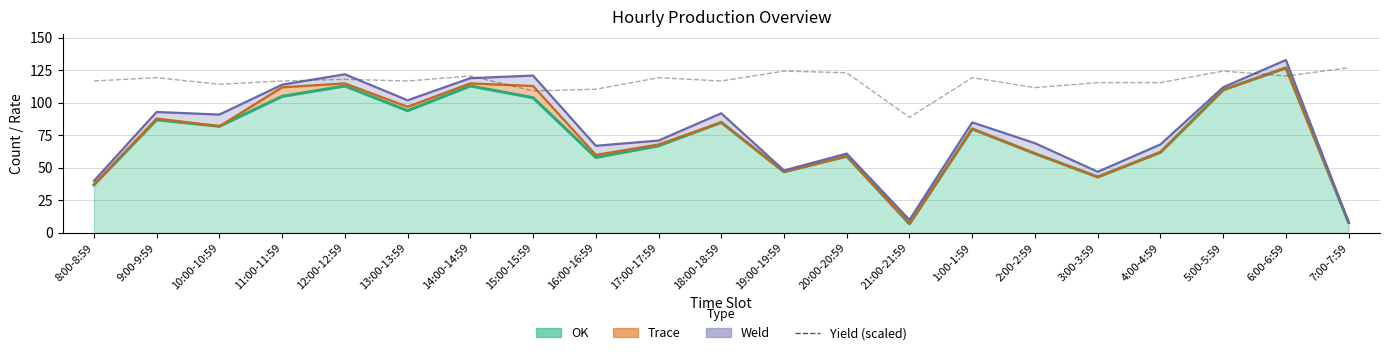

Which category has the lowest value across all series?

21:00-21:59